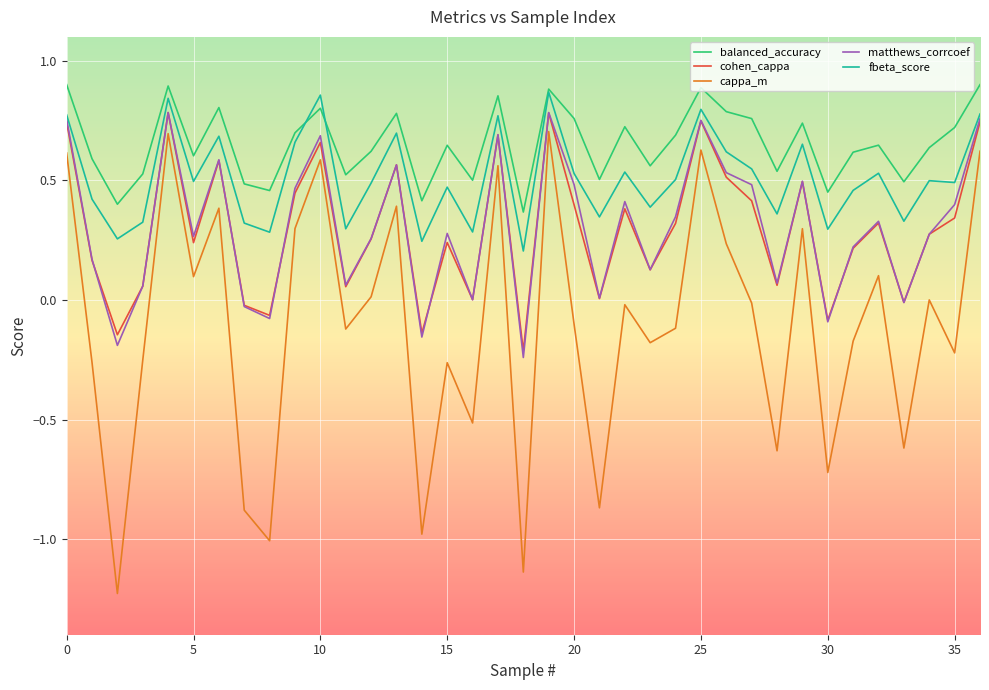

True or false: balanced_accuracy and matthews_corrcoef cross at least once.

False